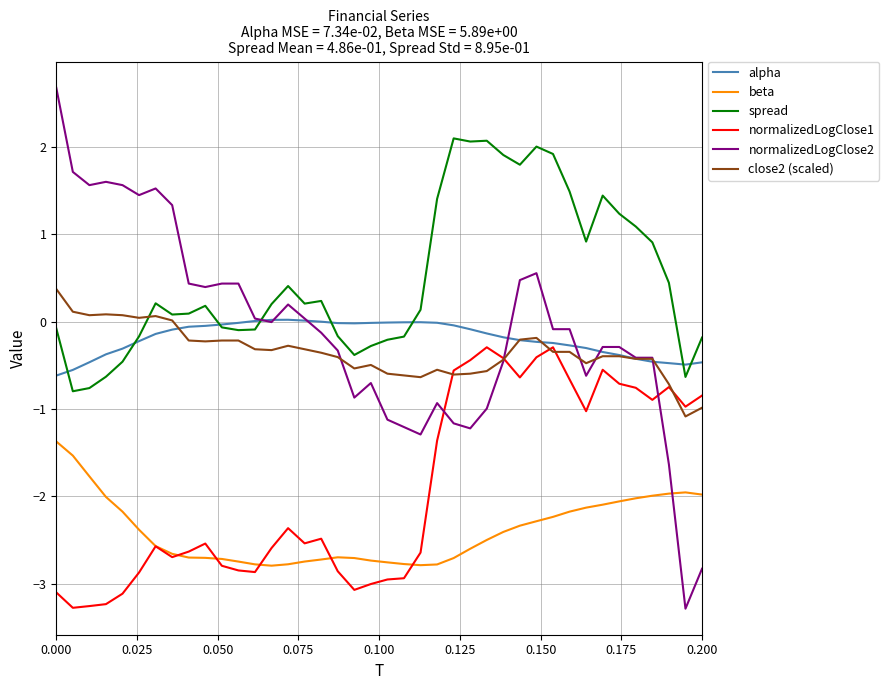

List the series in order of their peak value, lowest first.

beta, normalizedLogClose1, alpha, close2 (scaled), spread, normalizedLogClose2